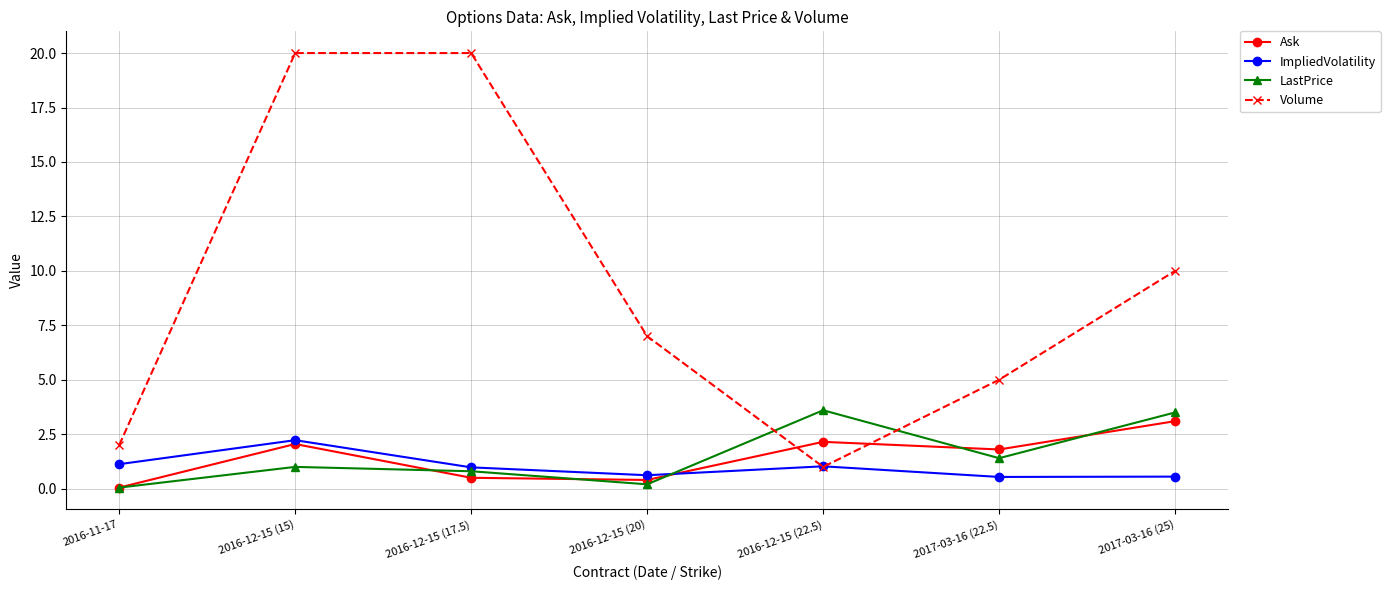

Which series has the widest spread of values?

Volume